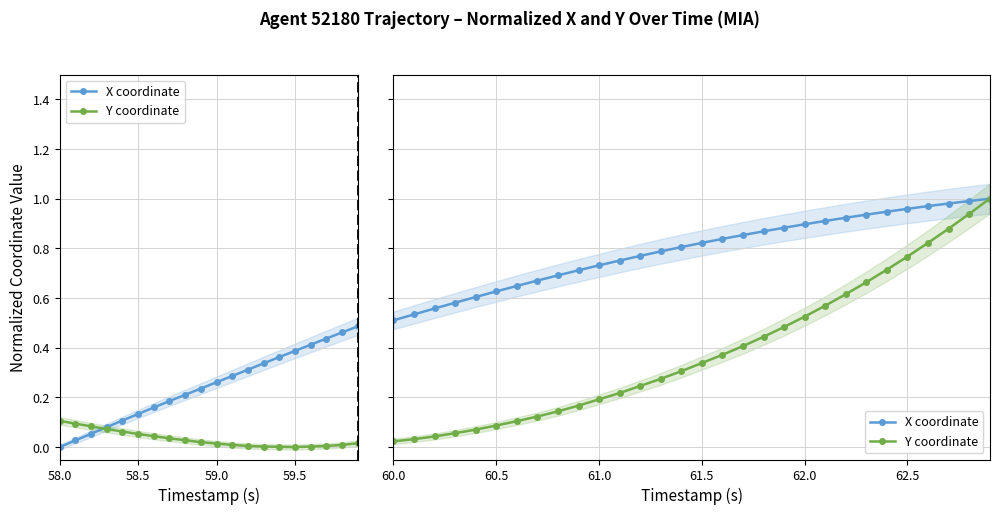

Rank the series by their average value, from highest to lowest.

X coordinate, Y coordinate